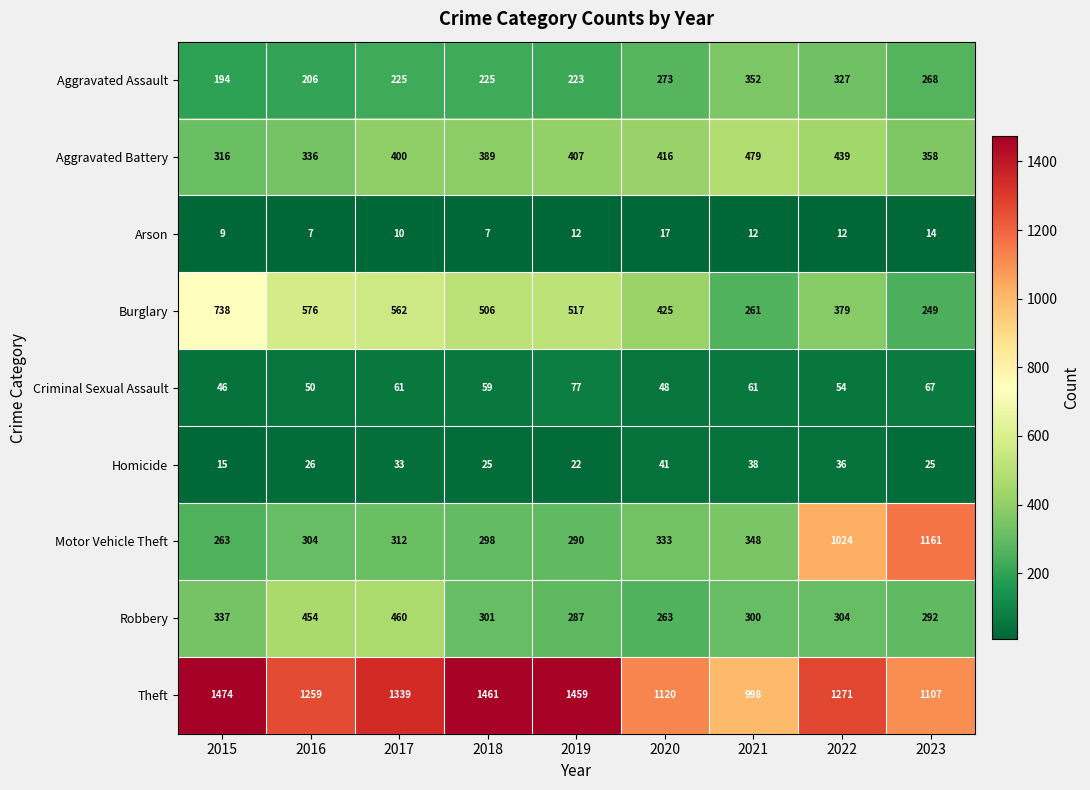

List the series in order of their peak value, lowest first.

Arson, Homicide, Criminal Sexual Assault, Aggravated Assault, Robbery, Aggravated Battery, Burglary, Motor Vehicle Theft, Theft